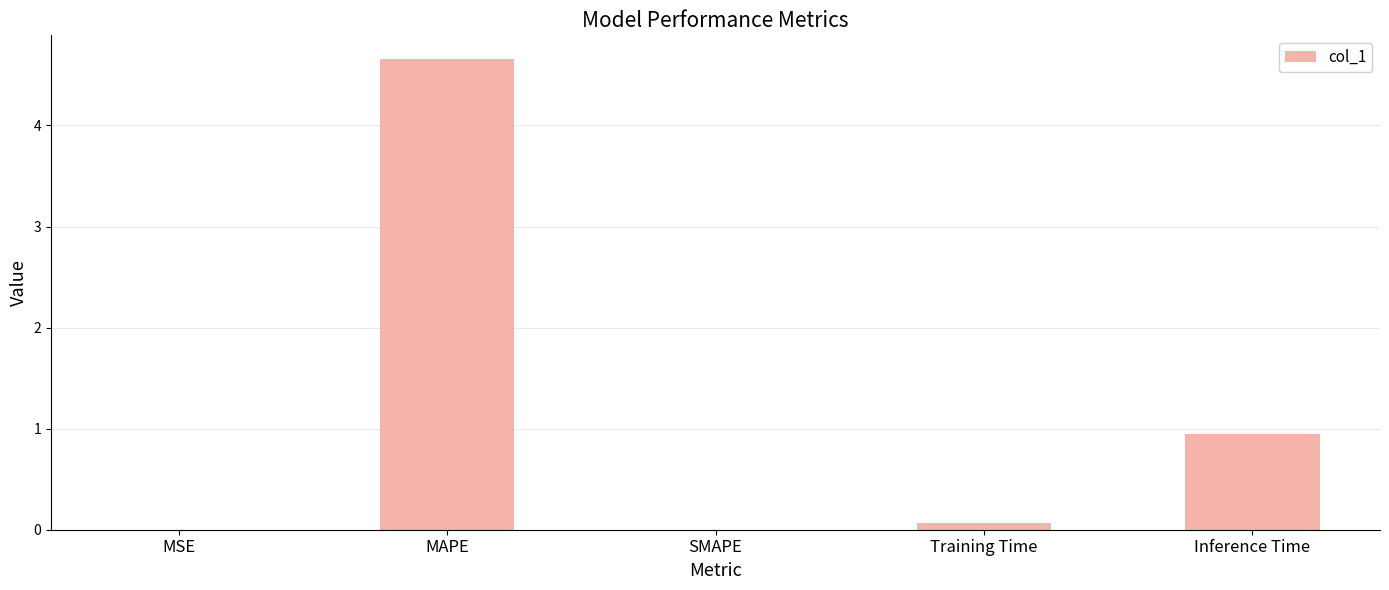

At which label is the value closest to 2?

Inference Time